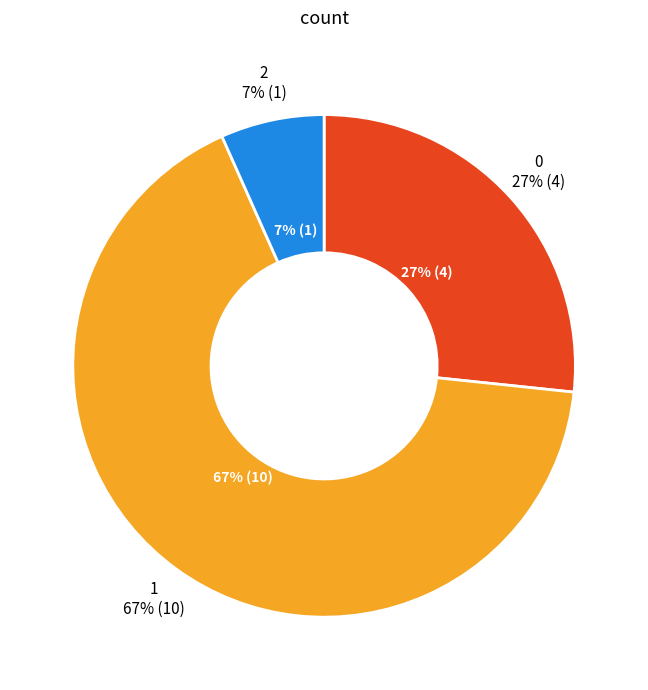

What is the change in value from 1 to 2?

-9